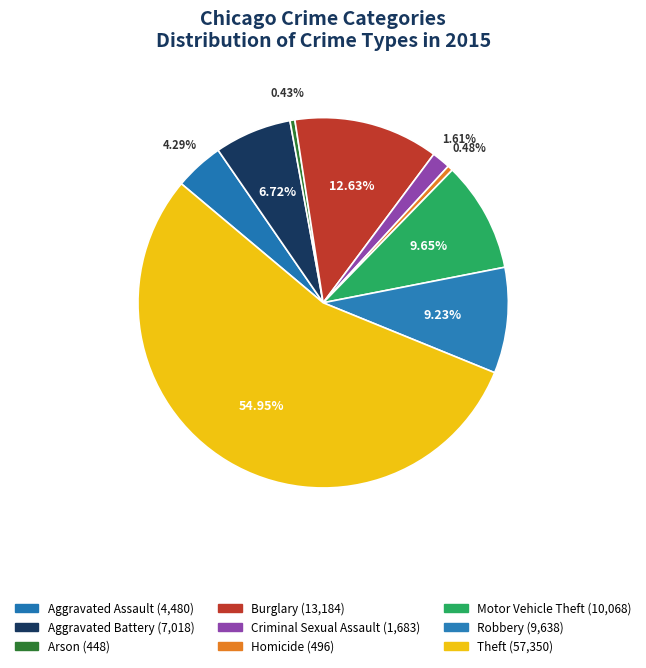

How many slices are in this pie chart?

9